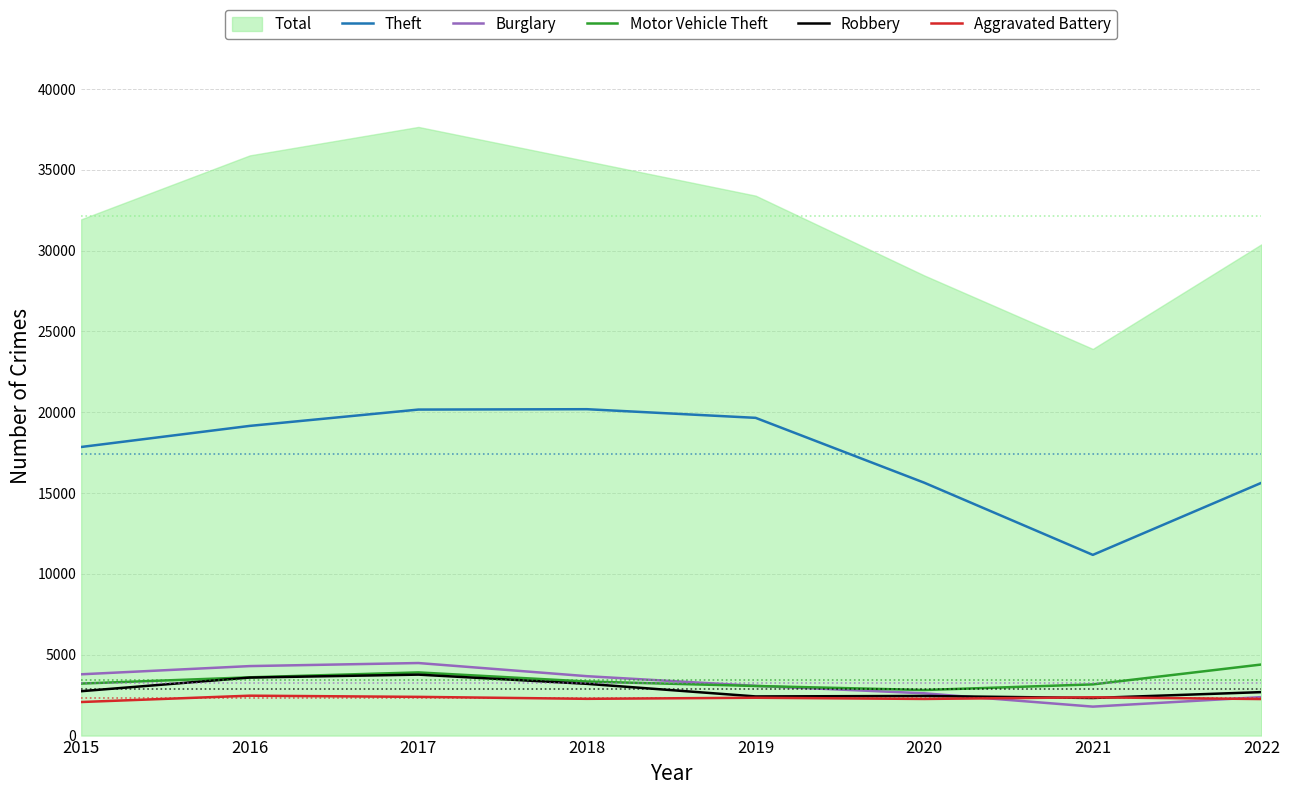

The value of Theft at 2018 is 33168. True or false?

False